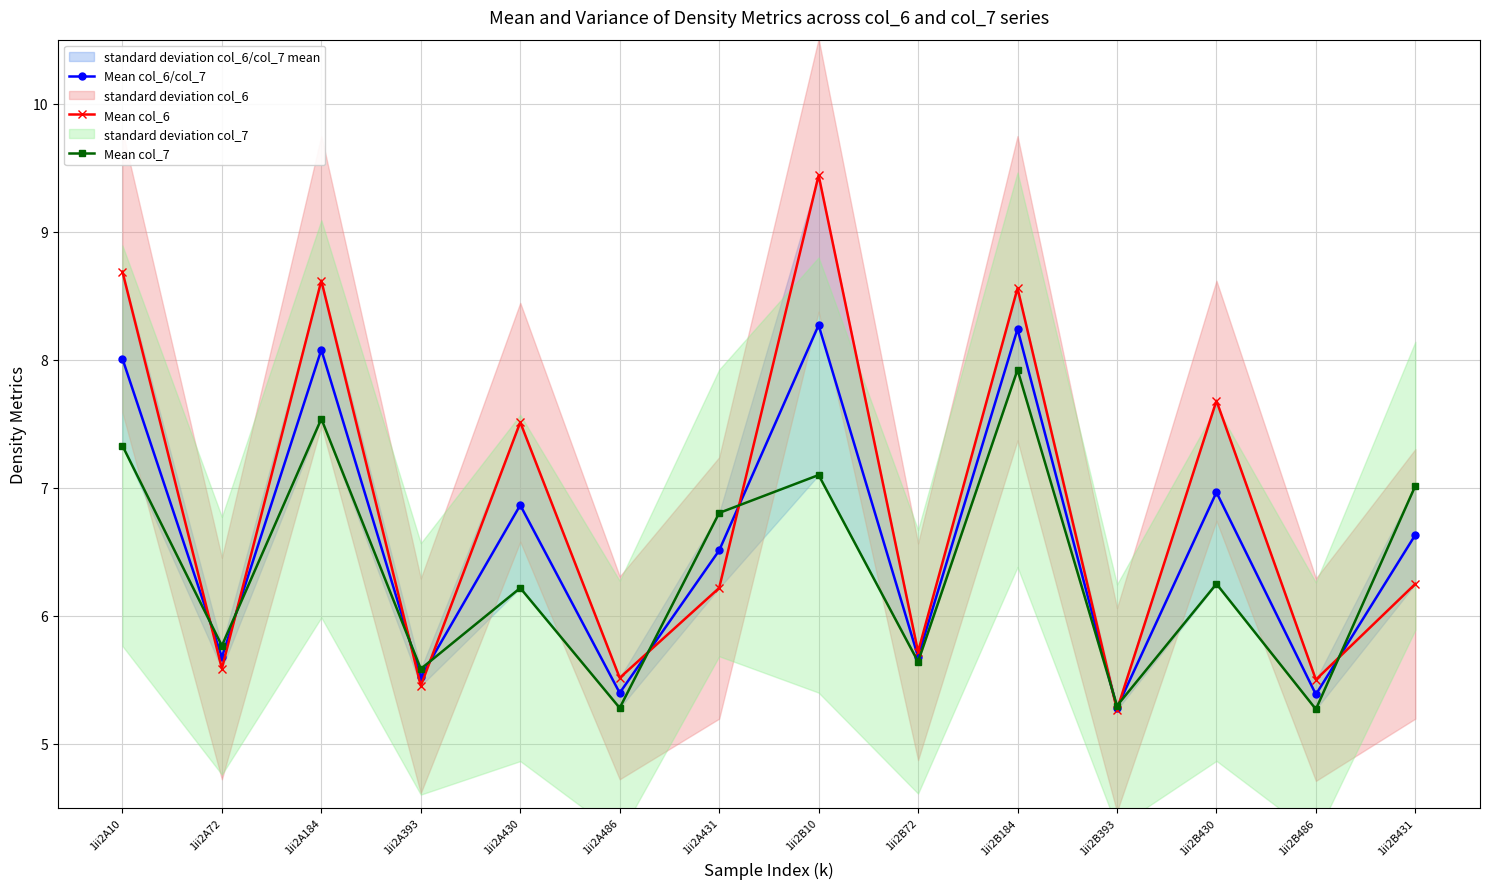

Which series has the largest range (max minus min)?

Mean col_6